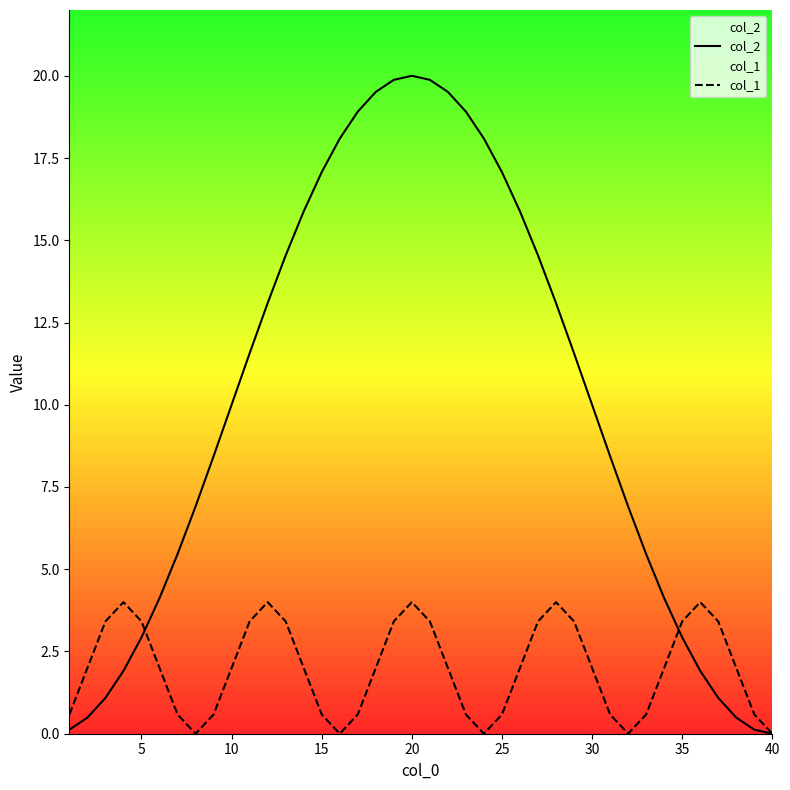

Which series has the largest range (max minus min)?

col_2